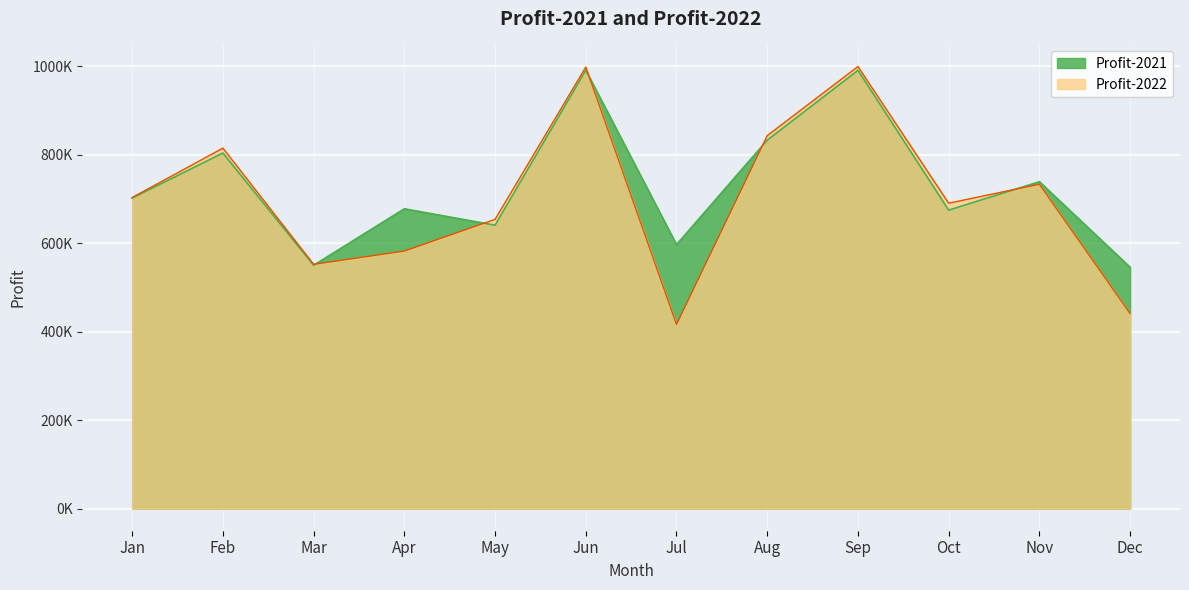

List the labels in order of Profit-2021 value, largest first.

Jun, Sep, Aug, Feb, Nov, Jan, Apr, Oct, May, Jul, Mar, Dec